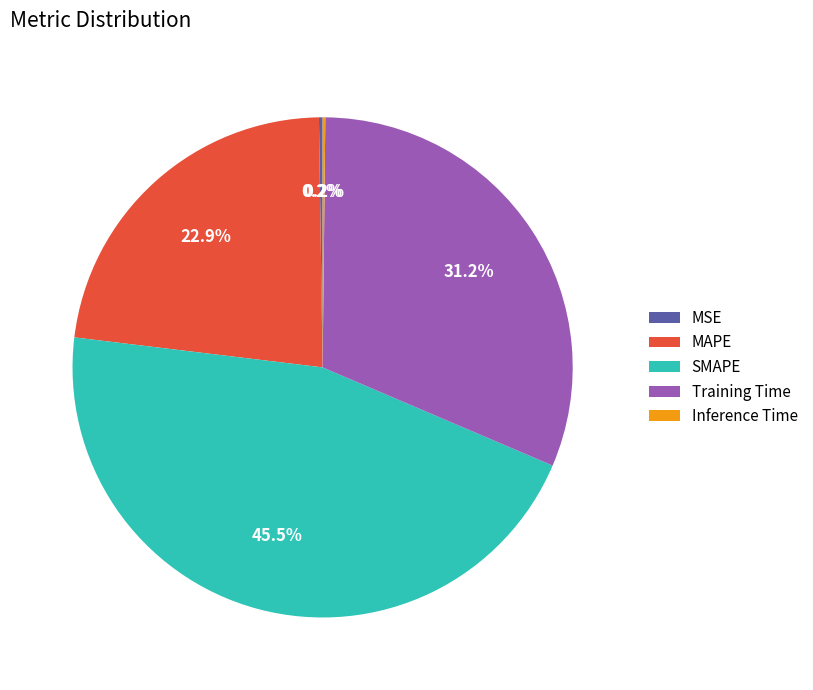

Which slice is the largest?

SMAPE